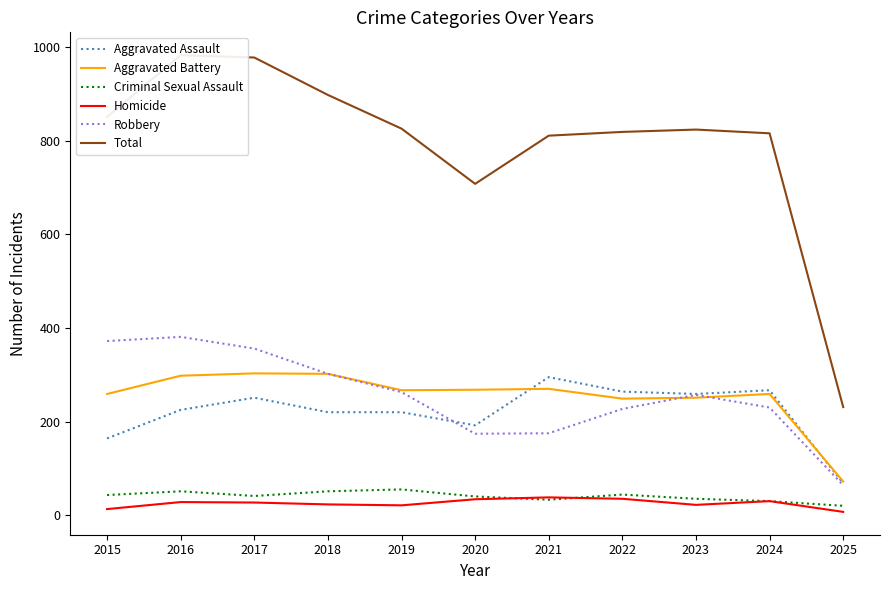

The value of Aggravated Assault at 2023 is 76. True or false?

False